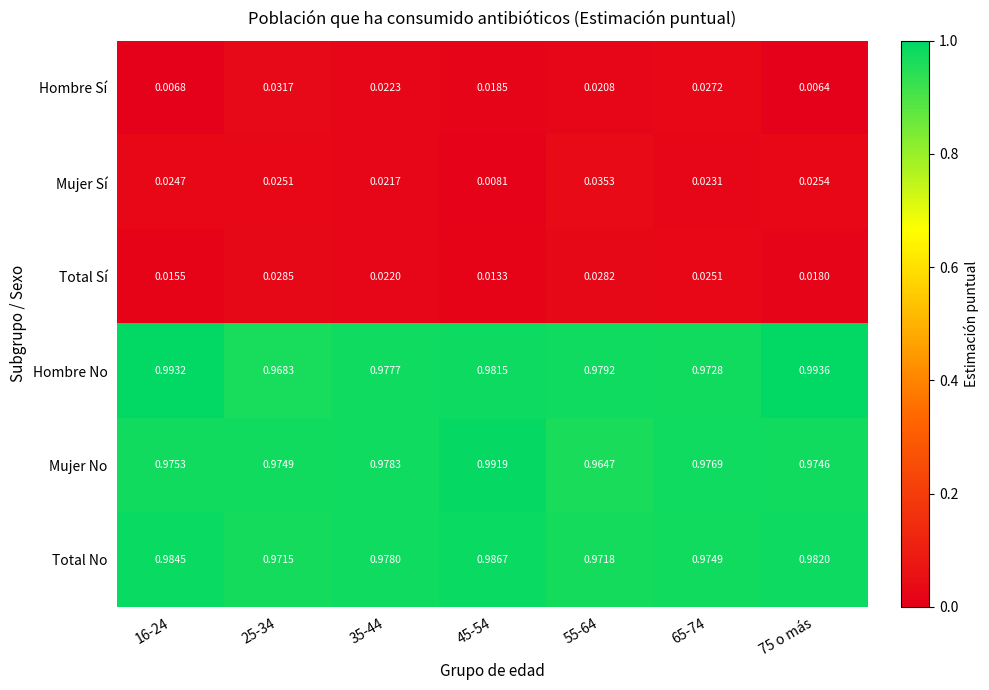

Which series has the largest total across all categories?

Hombre No